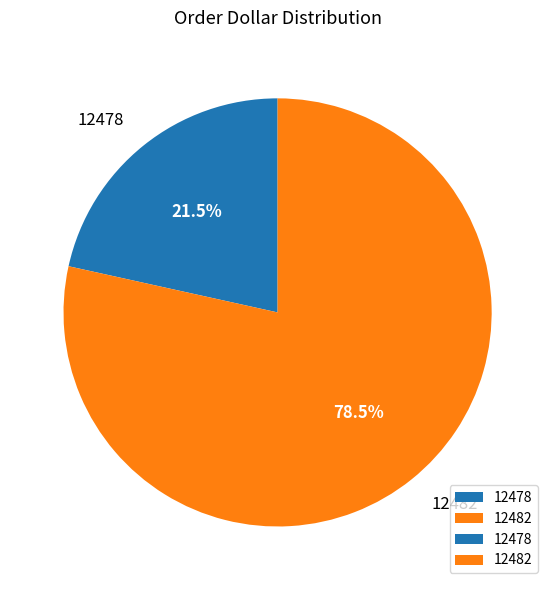

How many slices are in this pie chart?

2